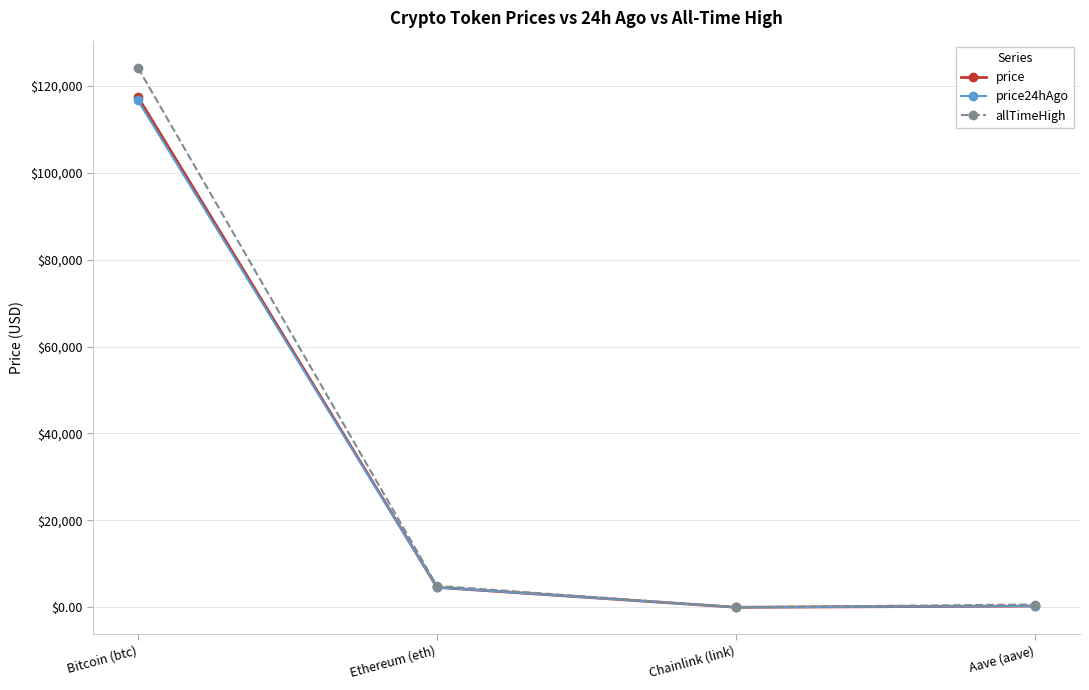

Which series has the largest range (max minus min)?

allTimeHigh